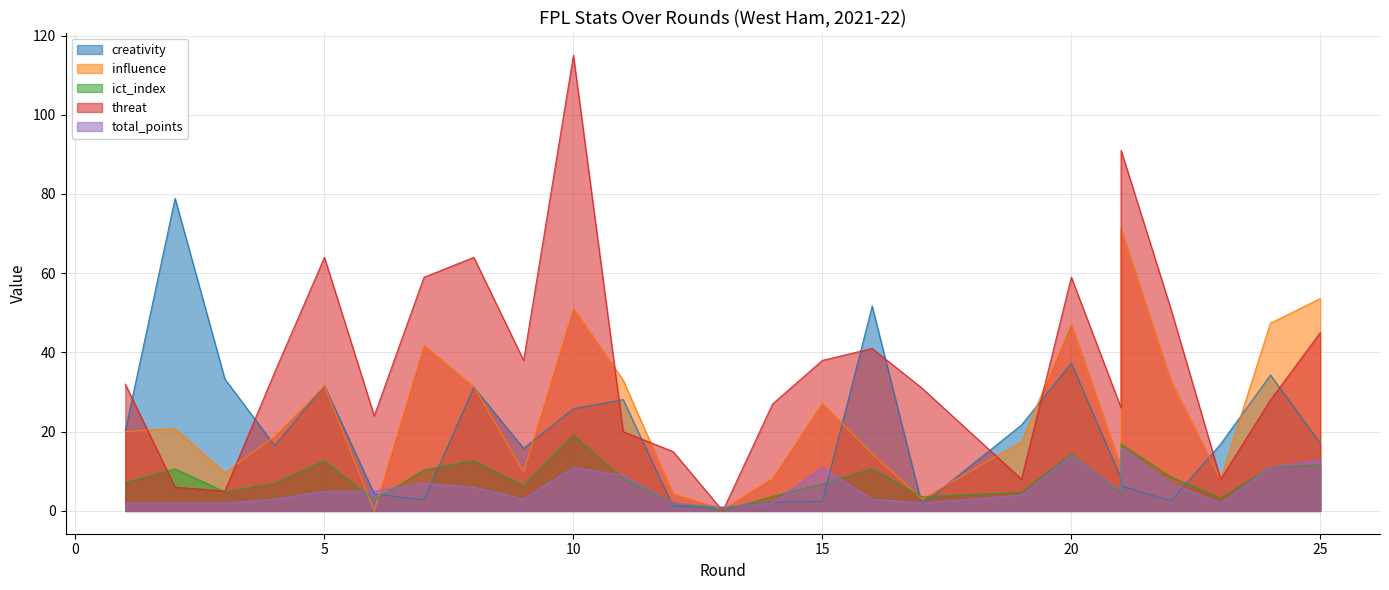

What is the approximate value of total_points at 16?

3.0